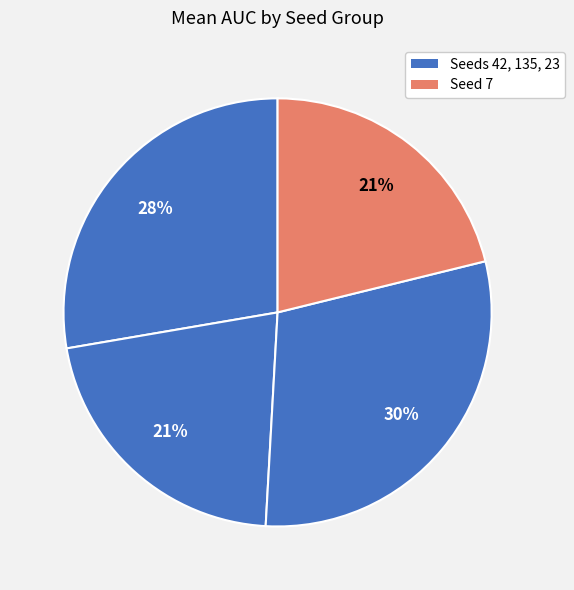

How many slices are in this pie chart?

4